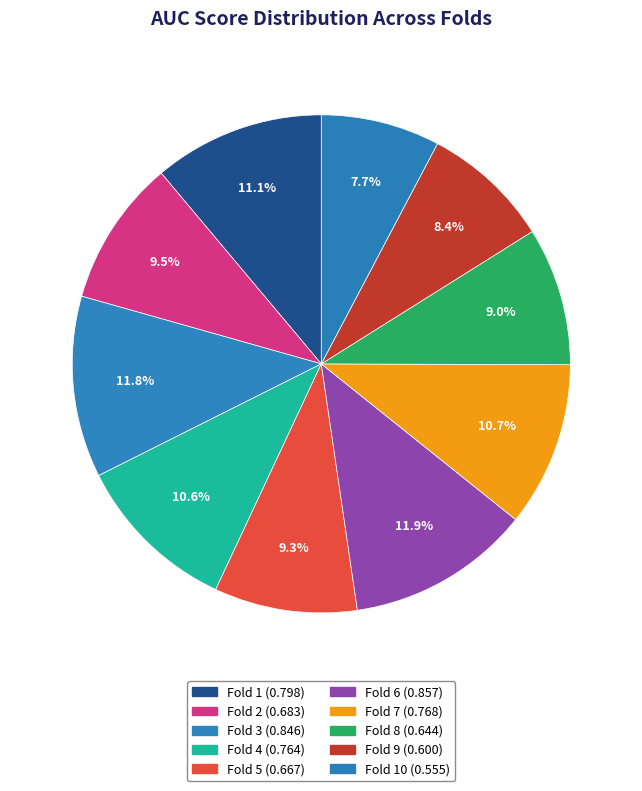

Count the number of slices in the pie.

10